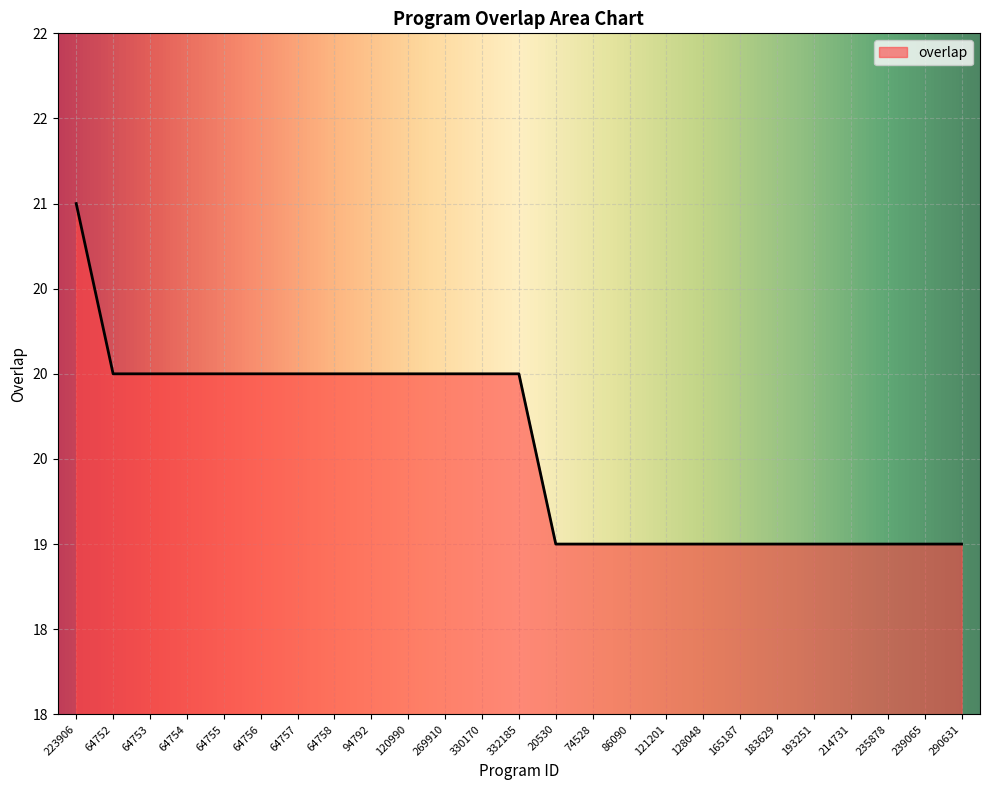

Is this an area chart (filled region under the line)?

Yes